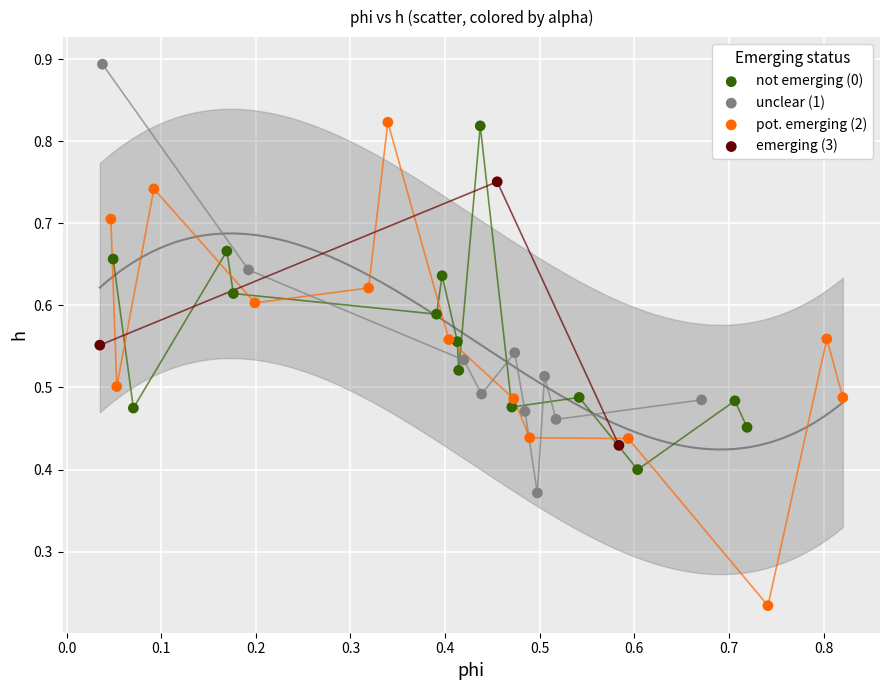

Which series has the largest Y range (max minus min)?

pot. emerging (2)